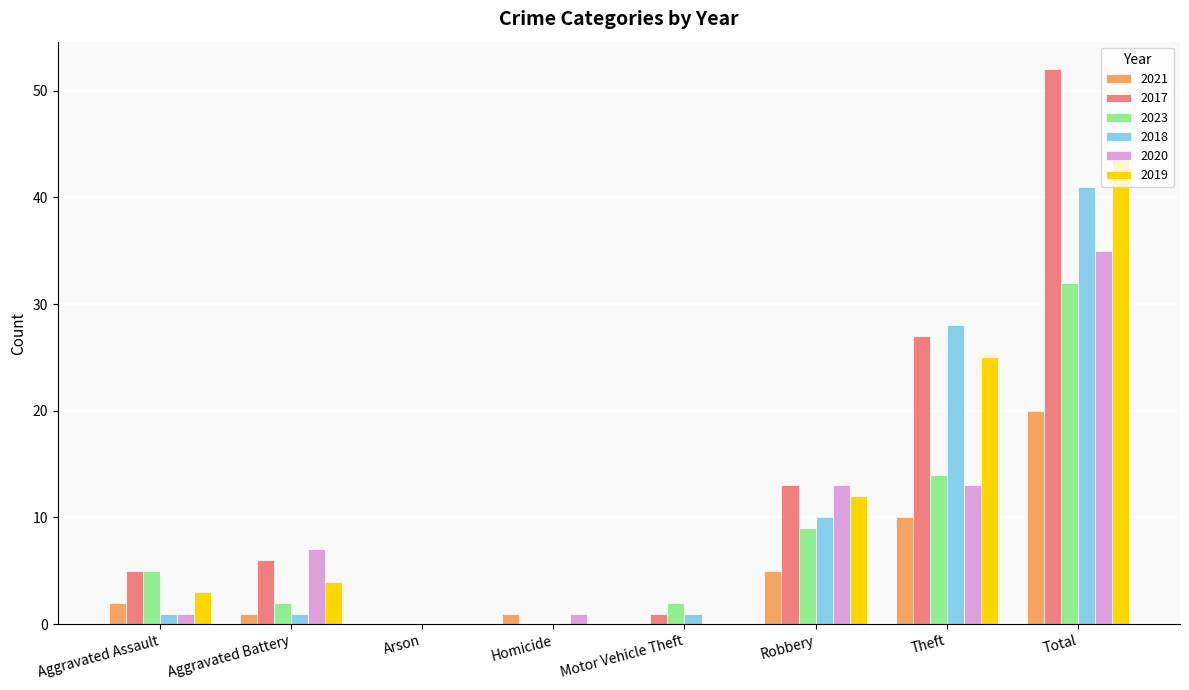

At which label is 2017 closest to 26?

Theft